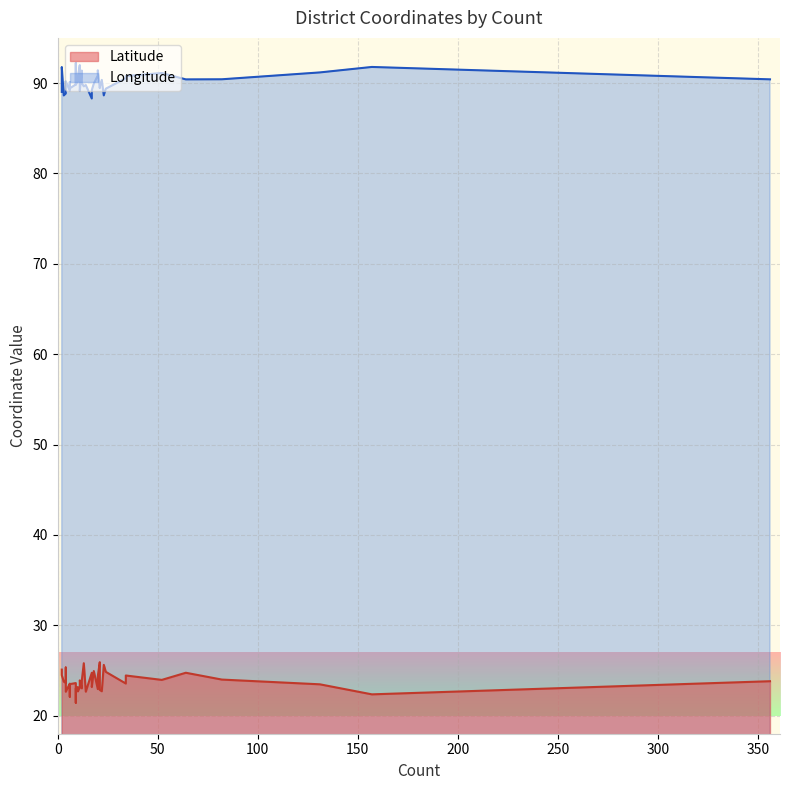

What are all the series names shown in the legend?

Latitude, Longitude